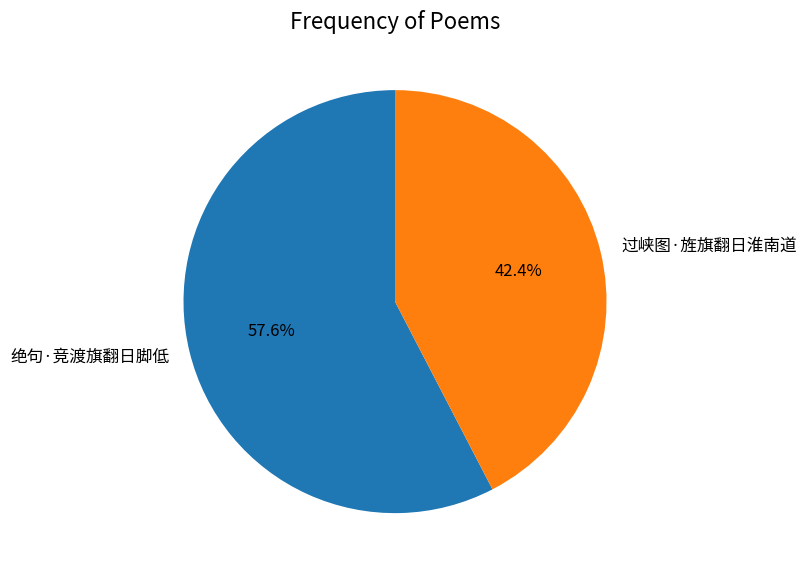

To the nearest percent, what is the difference between the 绝句·竞渡旗翻日脚低 and 过峡图·旌旗翻日淮南道 slice percentages?

15%